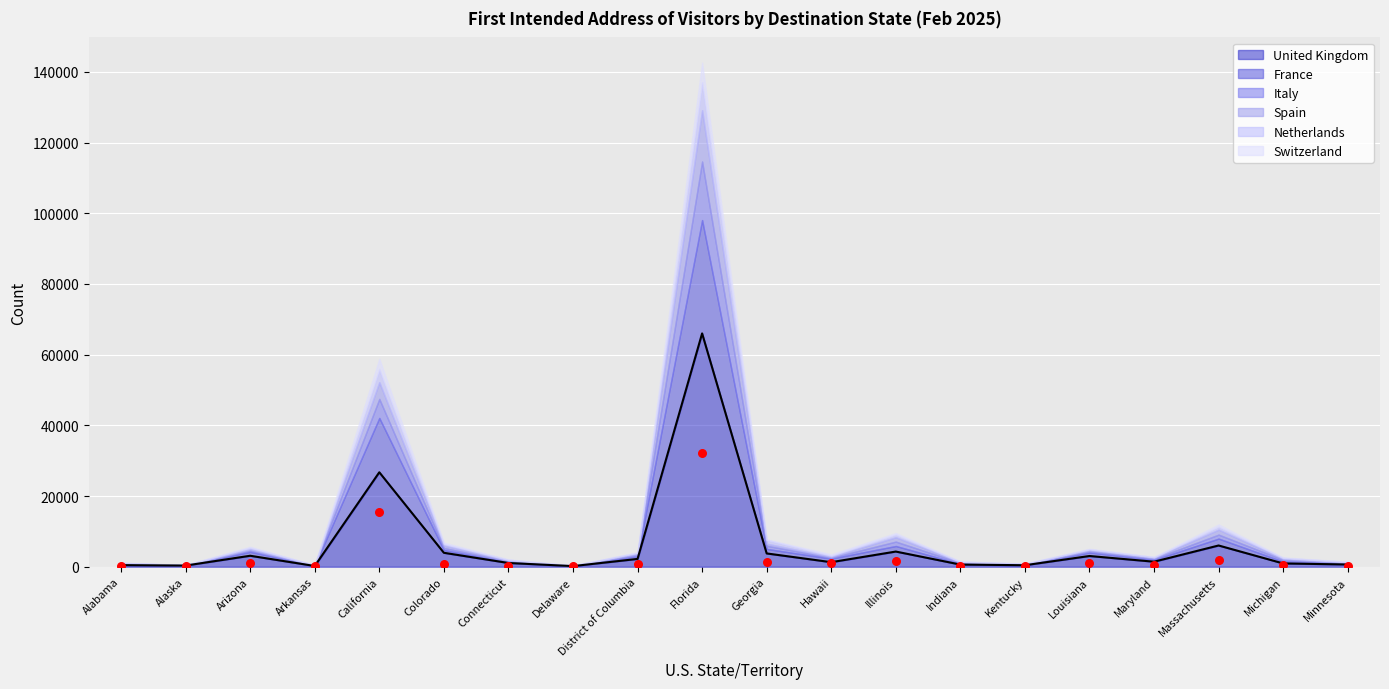

Which series has the widest spread of Y values?

United Kingdom